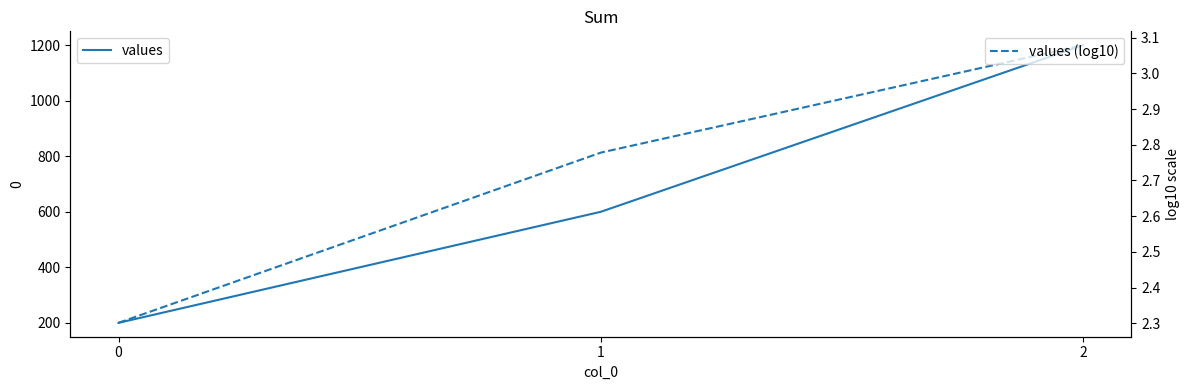

Which label corresponds to the largest value in the chart?

2